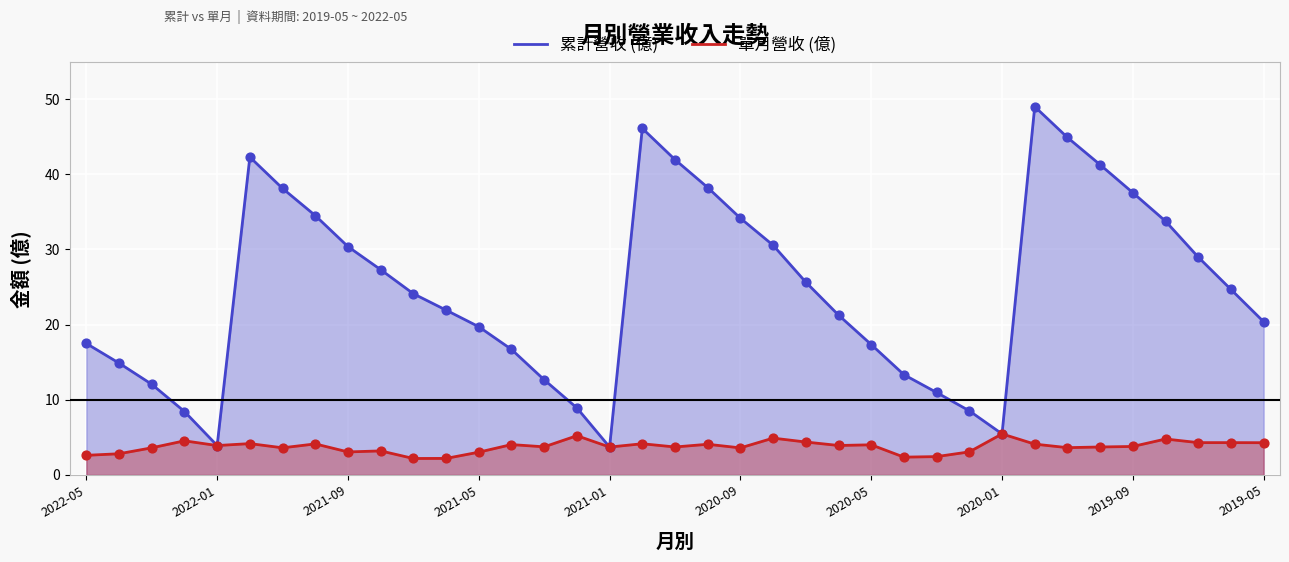

Which series has the largest total across all categories?

累計營收 (億)